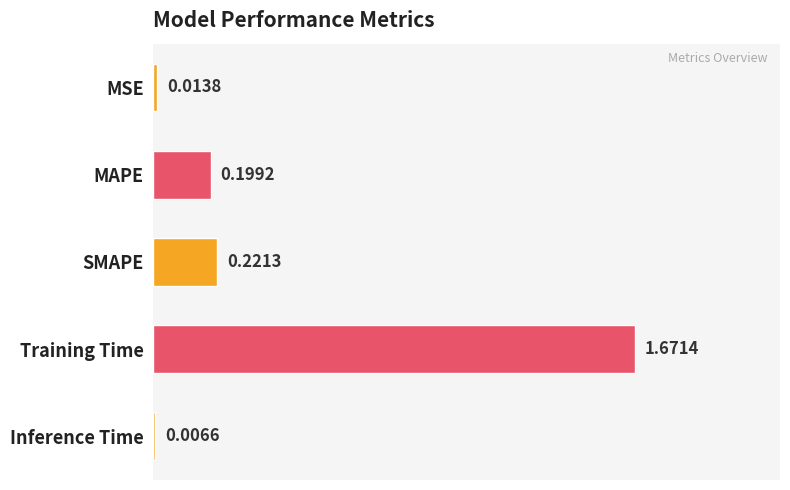

At which label is the value closest to 0?

Inference Time